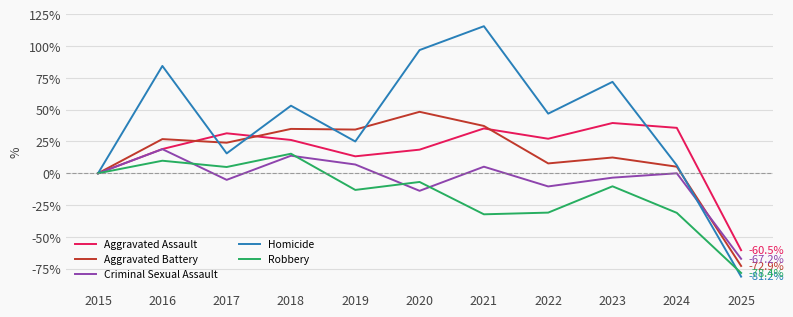

True or false: Criminal Sexual Assault and Robbery cross at least once.

True